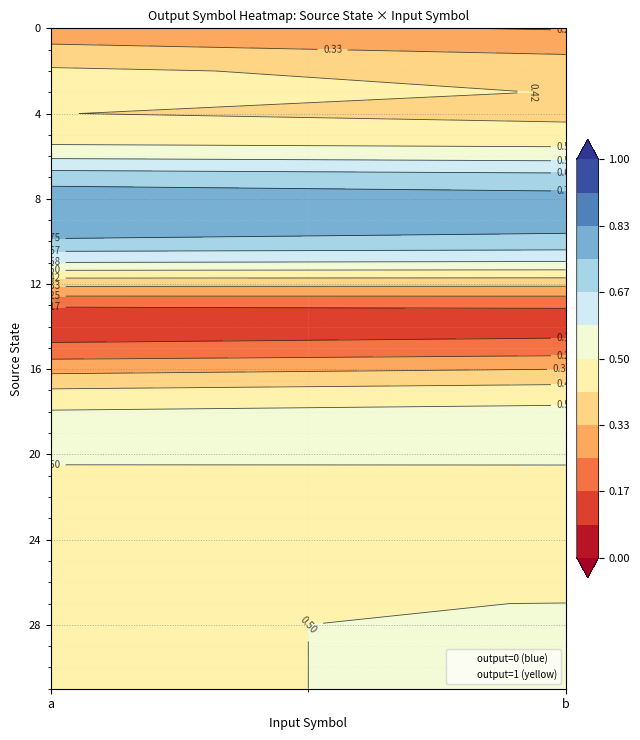

Reading right to left, transcribe all the data shown in this chart.

0: b=0	a=0
1: b=0	a=1
2: b=0	a=1
3: b=0	a=1
4: b=1	a=0
5: b=0	a=0
6: b=0	a=1
7: b=1	a=1
8: b=1	a=1
9: b=0	a=1
10: b=1	a=1
11: b=1	a=1
12: b=0	a=0
13: b=0	a=0
14: b=0	a=0
15: b=0	a=0
16: b=1	a=0
17: b=1	a=0
18: b=0	a=1
19: b=1	a=0
20: b=1	a=1
21: b=0	a=0
22: b=0	a=1
23: b=1	a=0
24: b=0	a=1
25: b=1	a=0
26: b=0	a=1
27: b=1	a=0
28: b=0	a=1
29: b=1	a=0
30: b=0	a=1
31: b=1	a=0